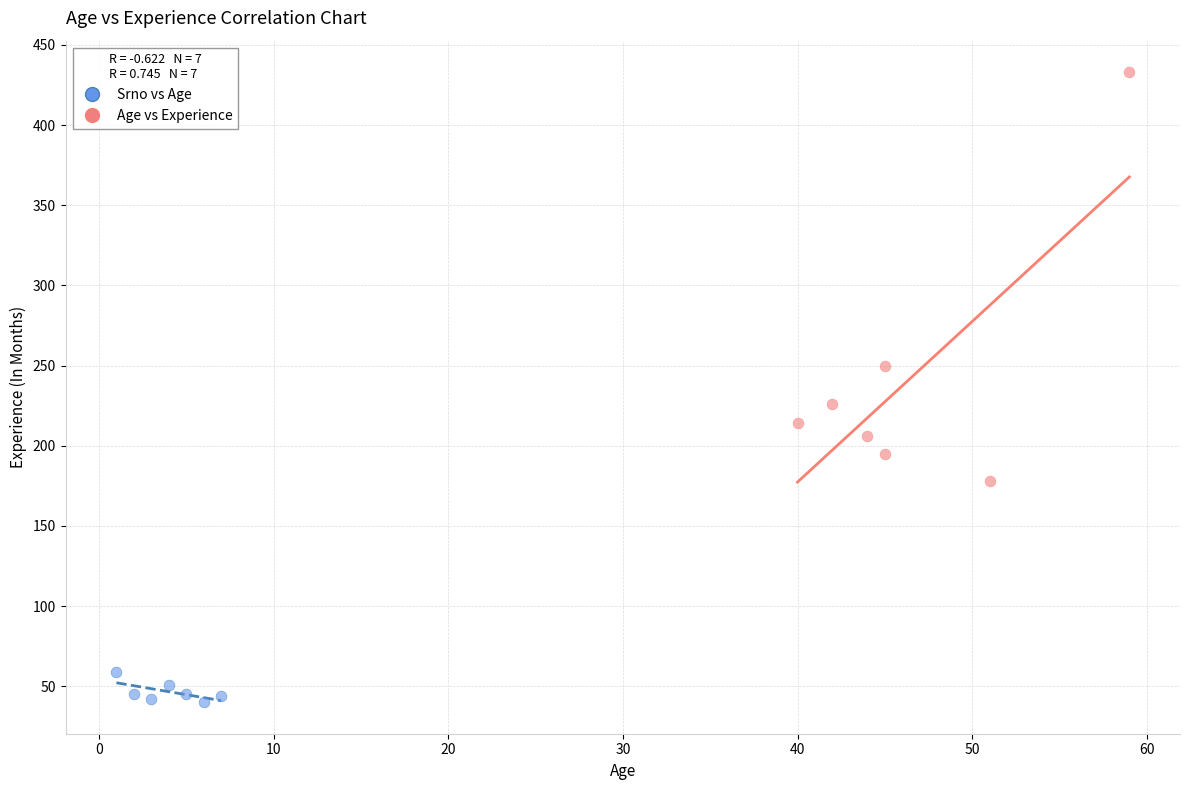

What are all the series names shown in the legend?

Srno vs Age, Age vs Experience